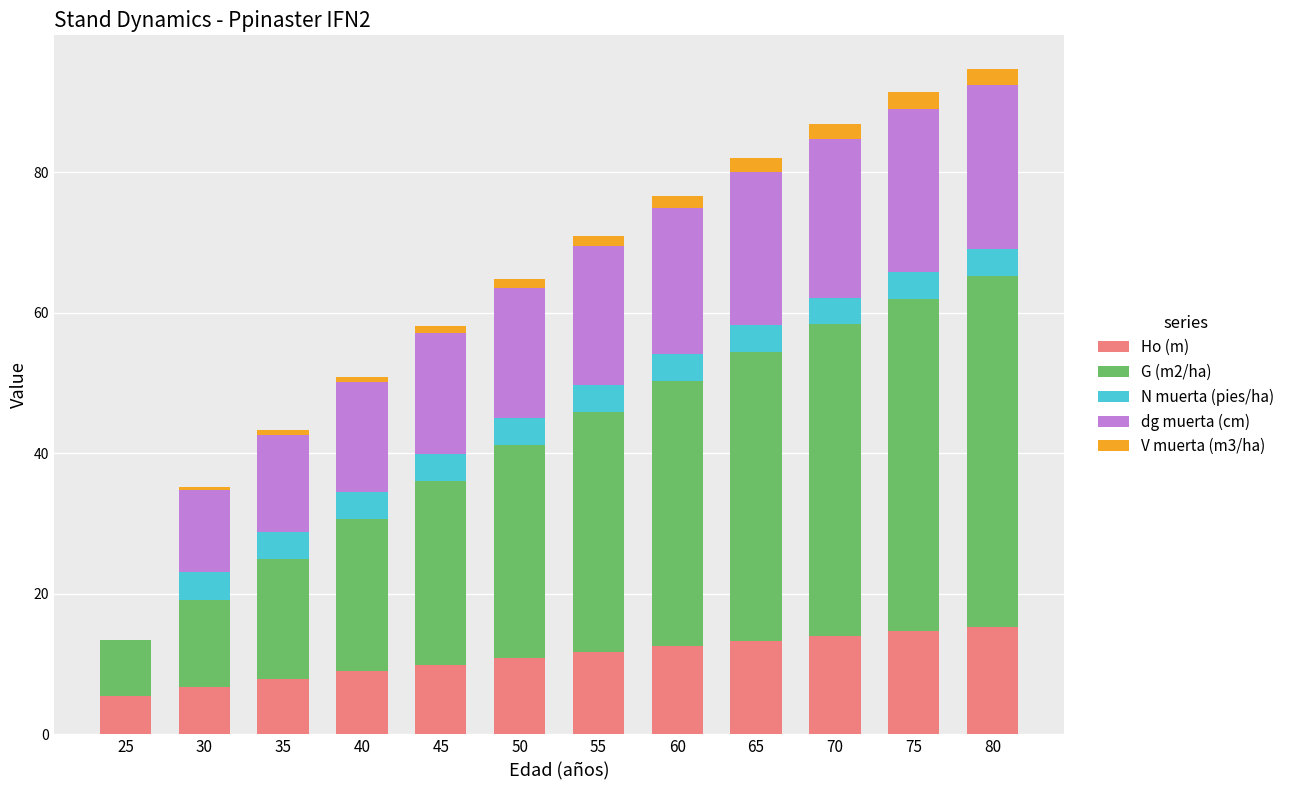

True or false: Ho (m) has a value of 13.3 at 65.

True